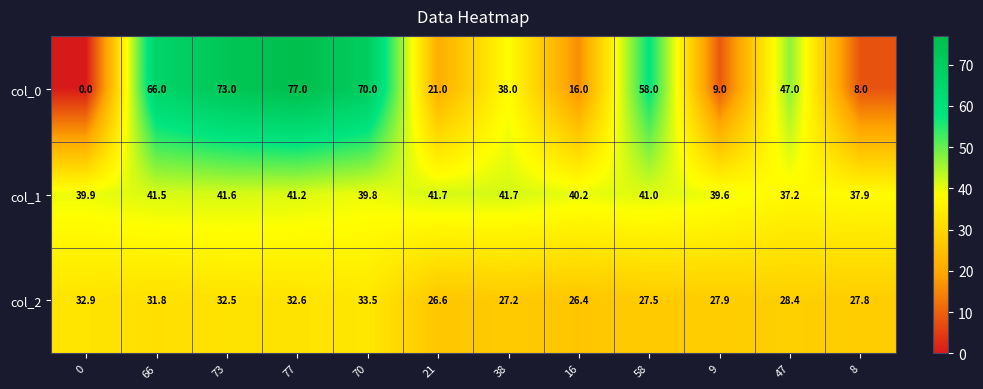

Which series has the largest range (max minus min)?

col_0